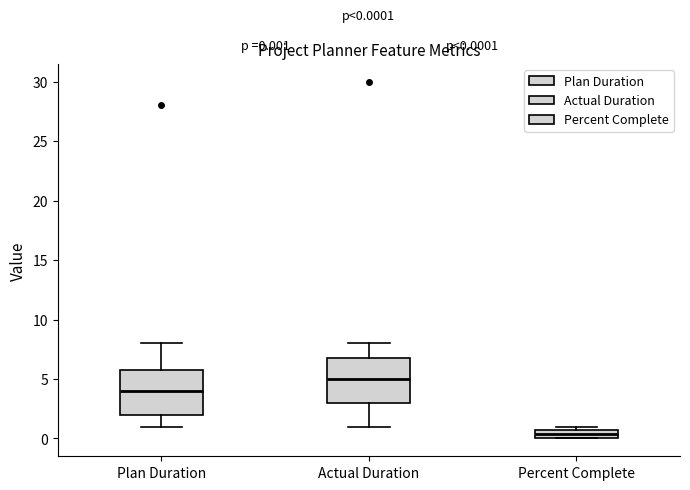

Which box has the lowest median line?

Percent Complete